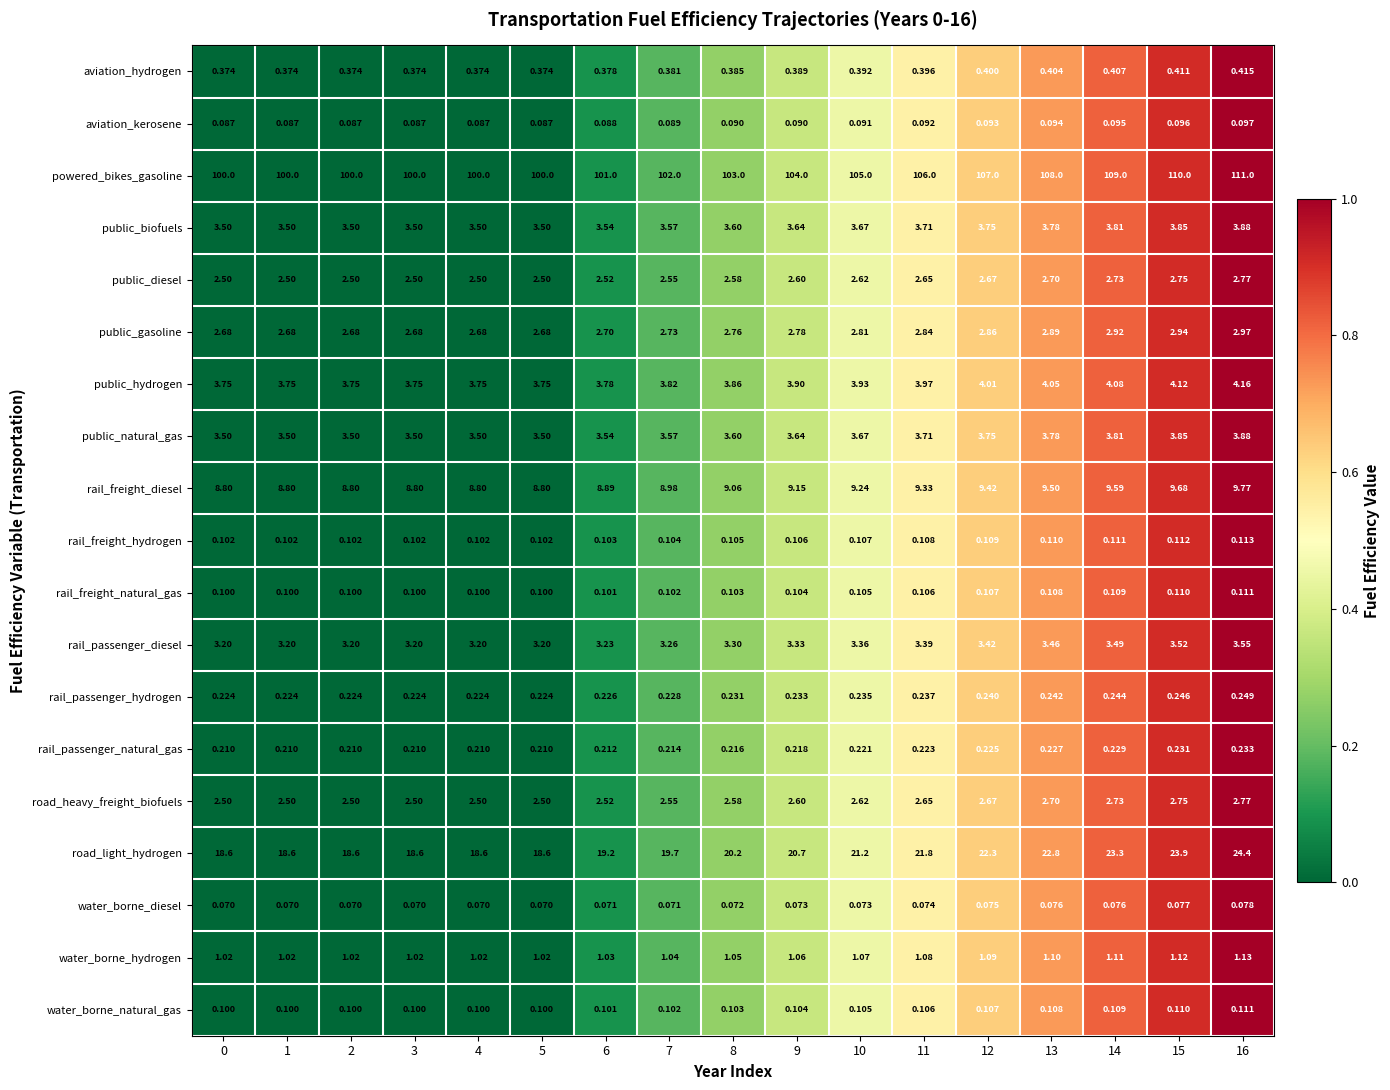

Which series has the largest range (max minus min)?

powered_bikes_gasoline